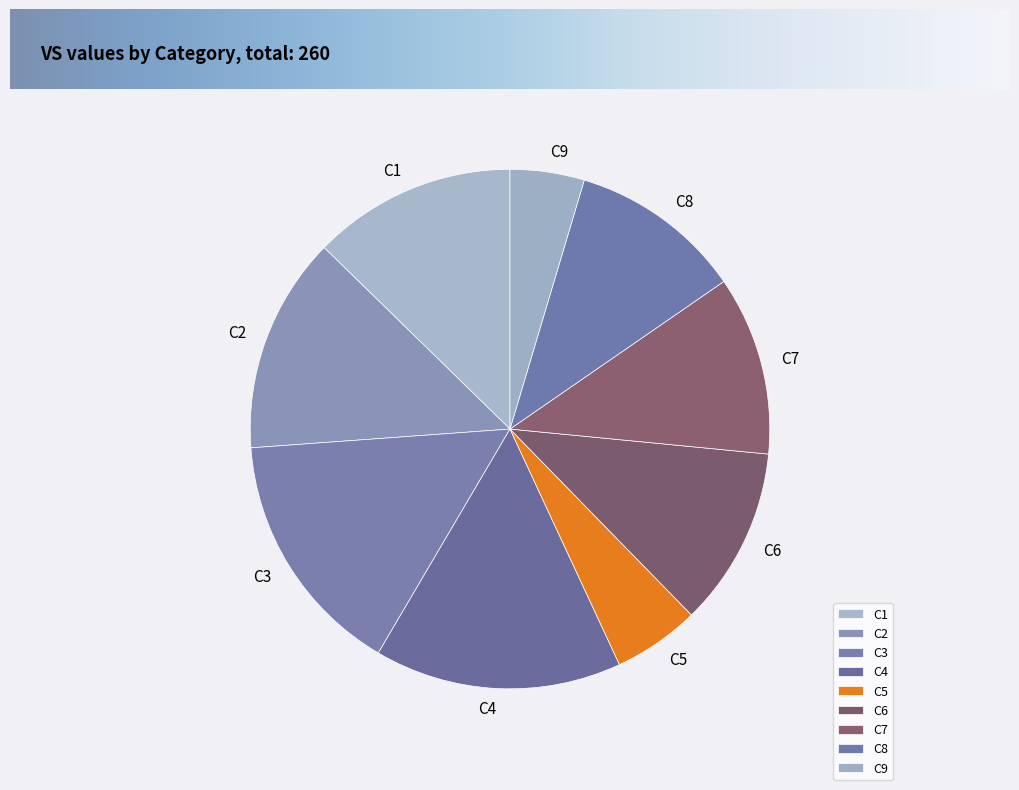

Which has a higher value, C1 or C8?

C1